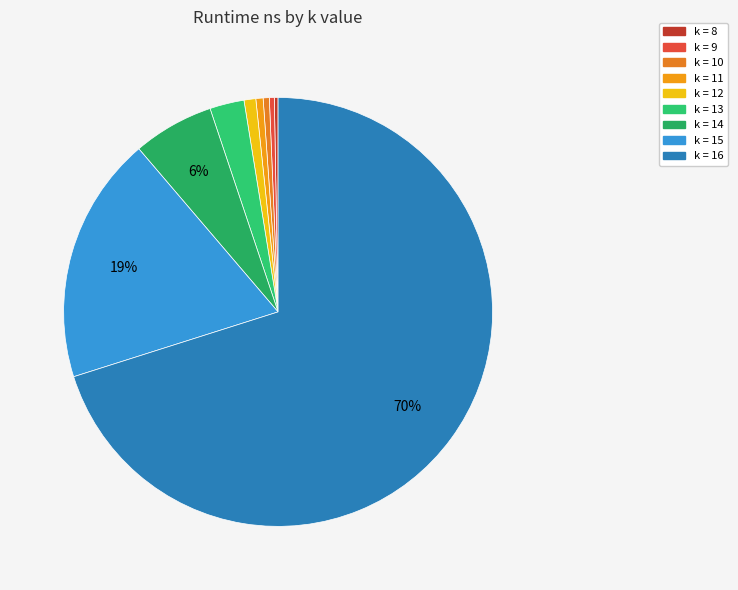

How many segments does this pie chart have?

9